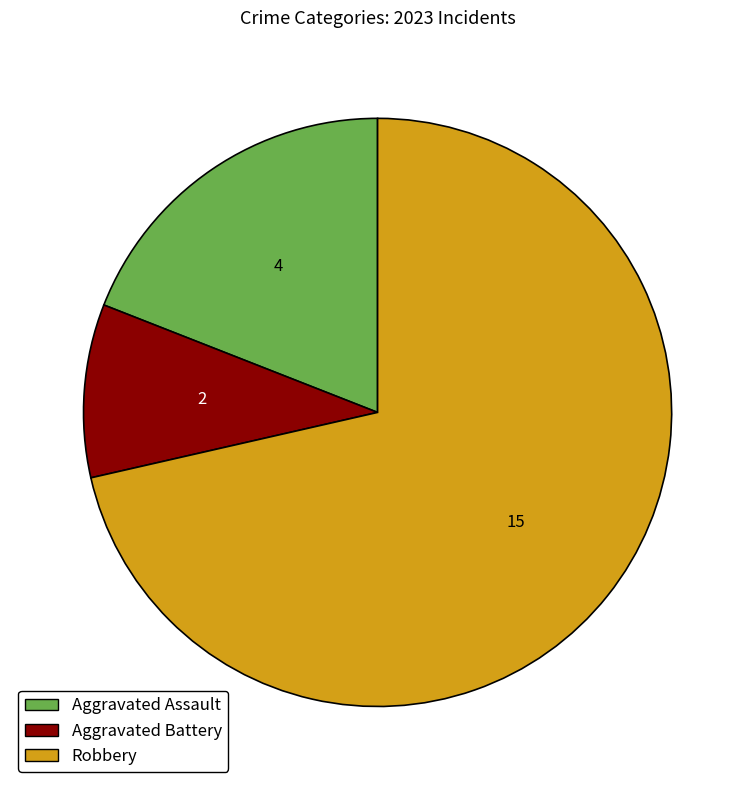

Is the sum of Robbery and Aggravated Assault greater than half?

Yes